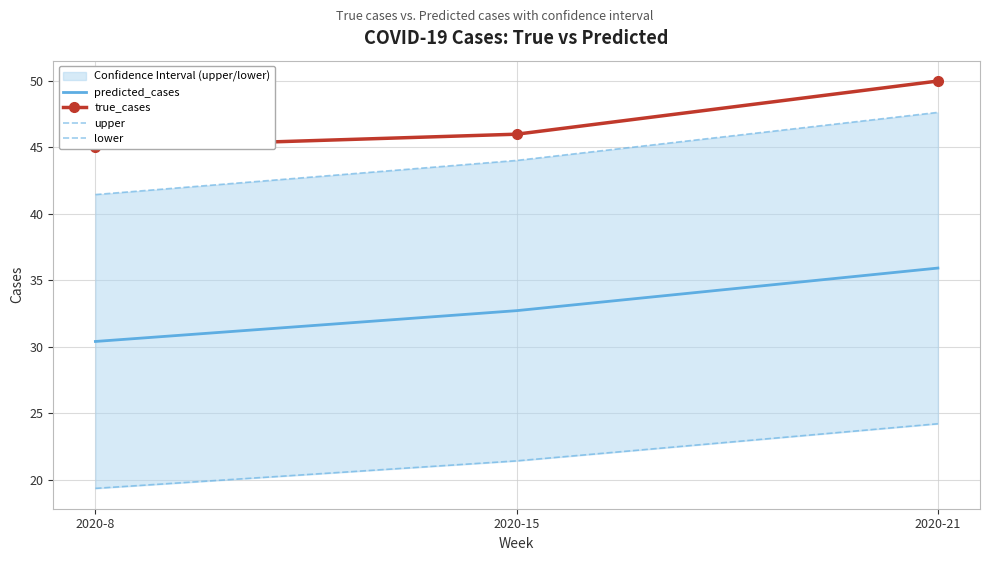

What is the smallest value displayed?

19.3